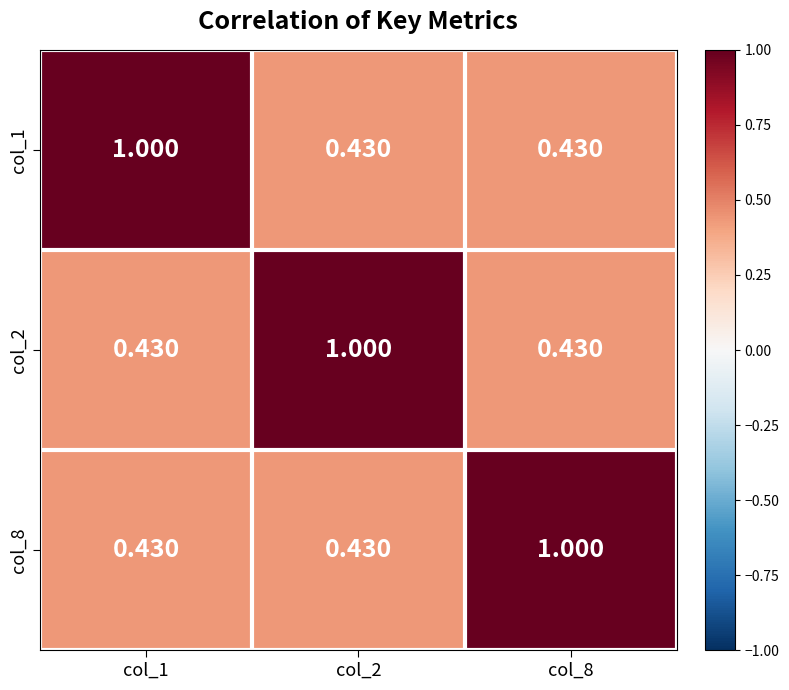

At which category does the chart reach its minimum across all series?

col_2